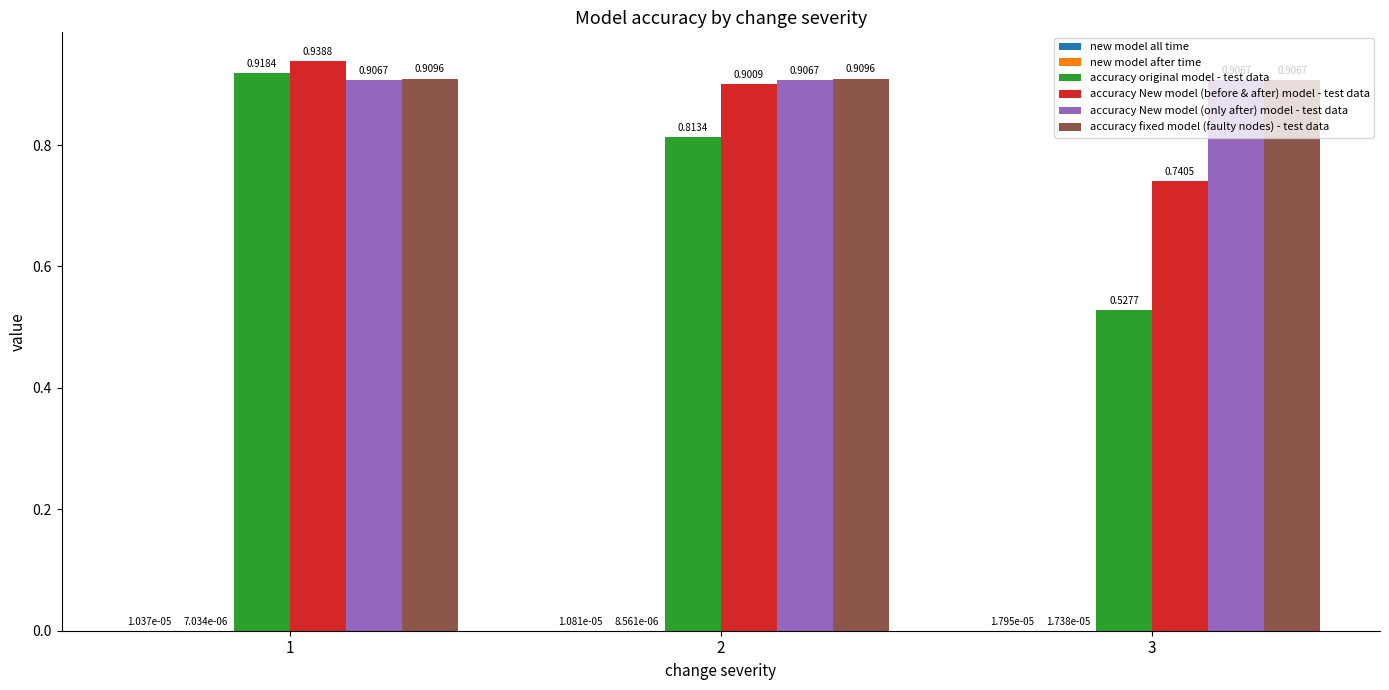

Between 1 and 3, which series saw the biggest shift?

accuracy original model - test data